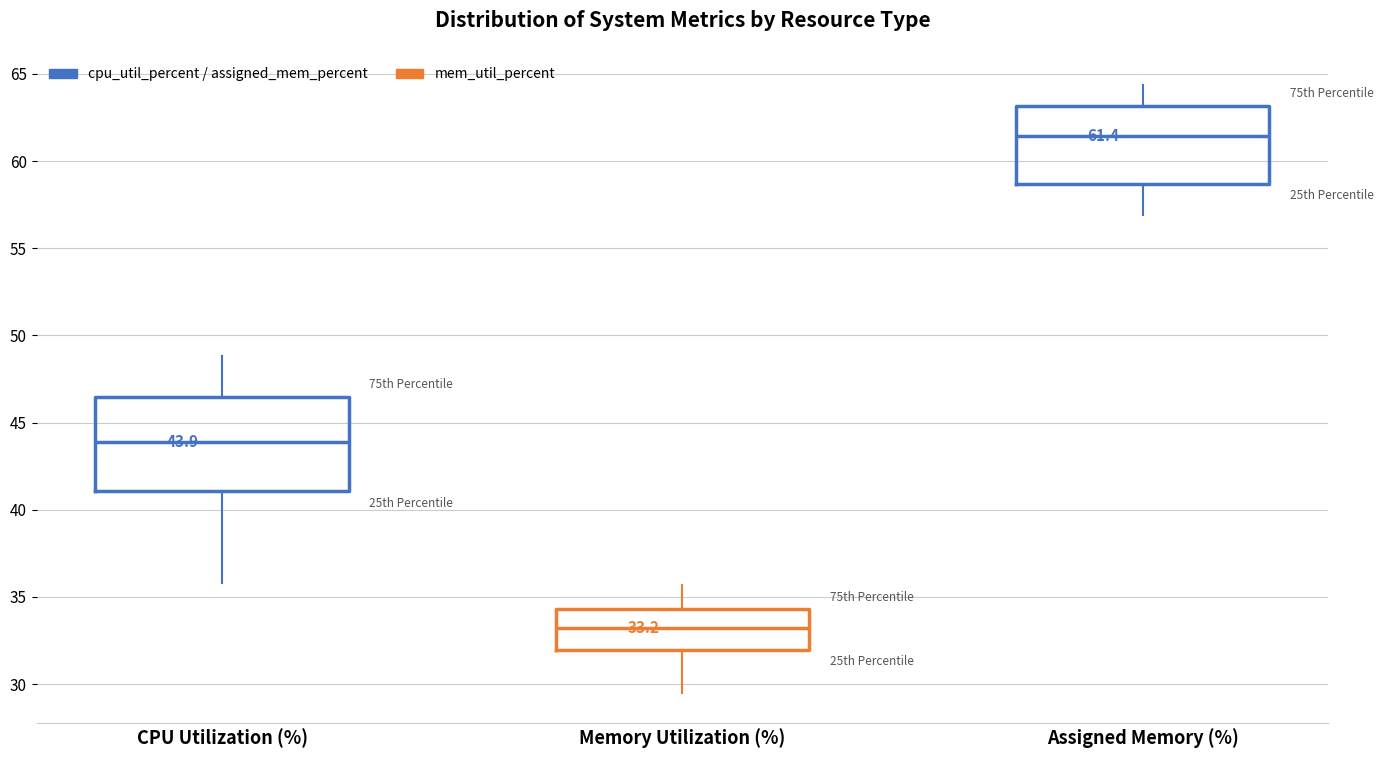

Which box has the highest median line?

Assigned Memory (%)